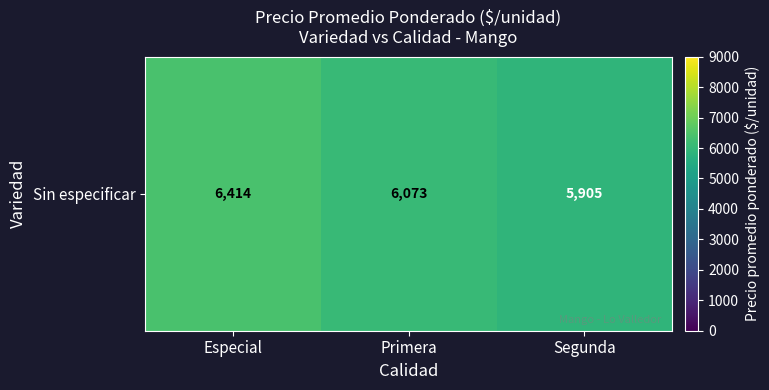

At which label does the data first exceed 6072?

Especial